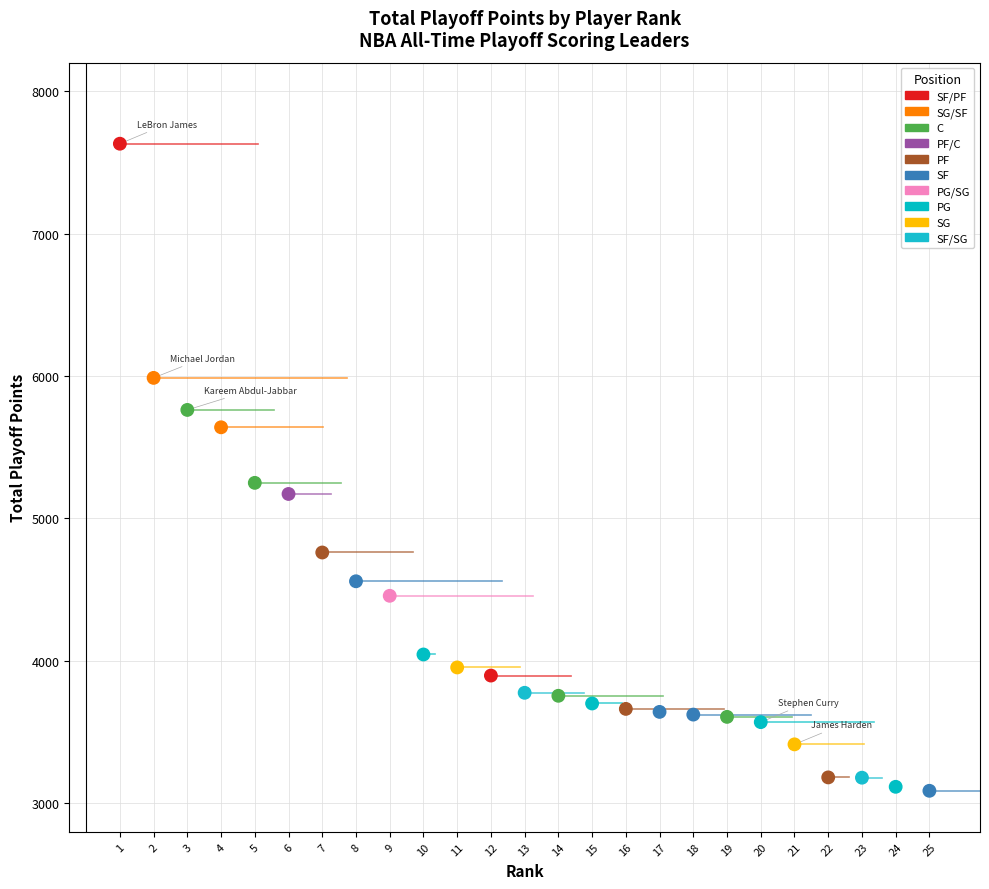

What is the range of X values (max minus min)?

24